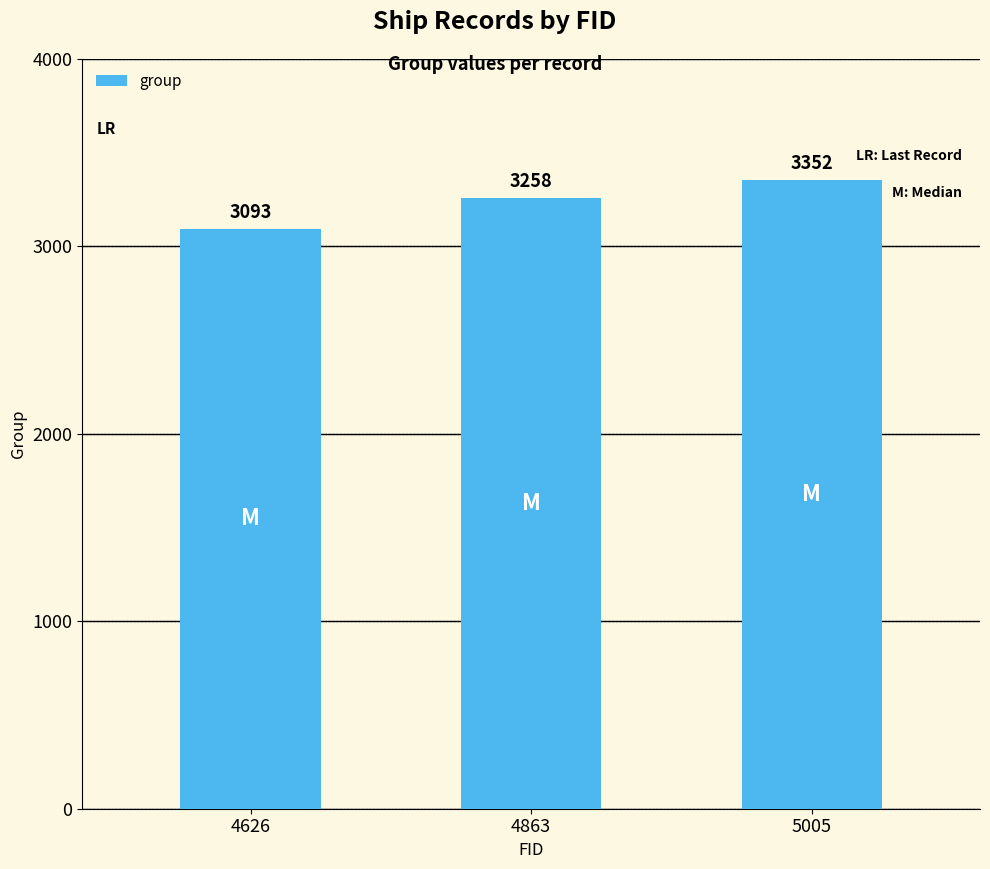

True or false: the data shows 3352 at 5005.

True